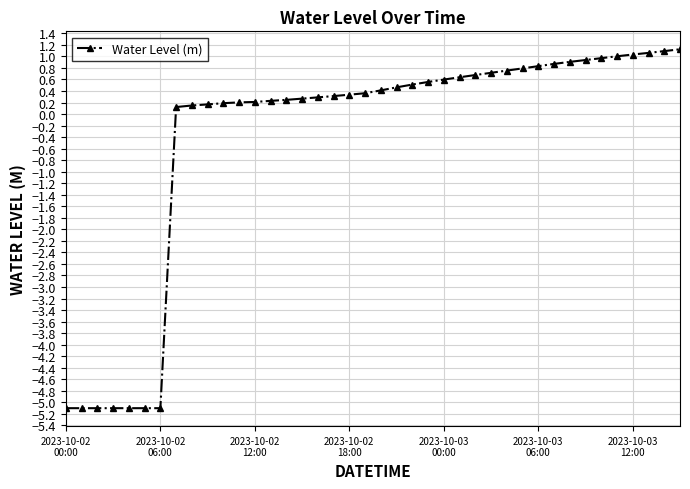

How many distinct data groups are displayed?

1